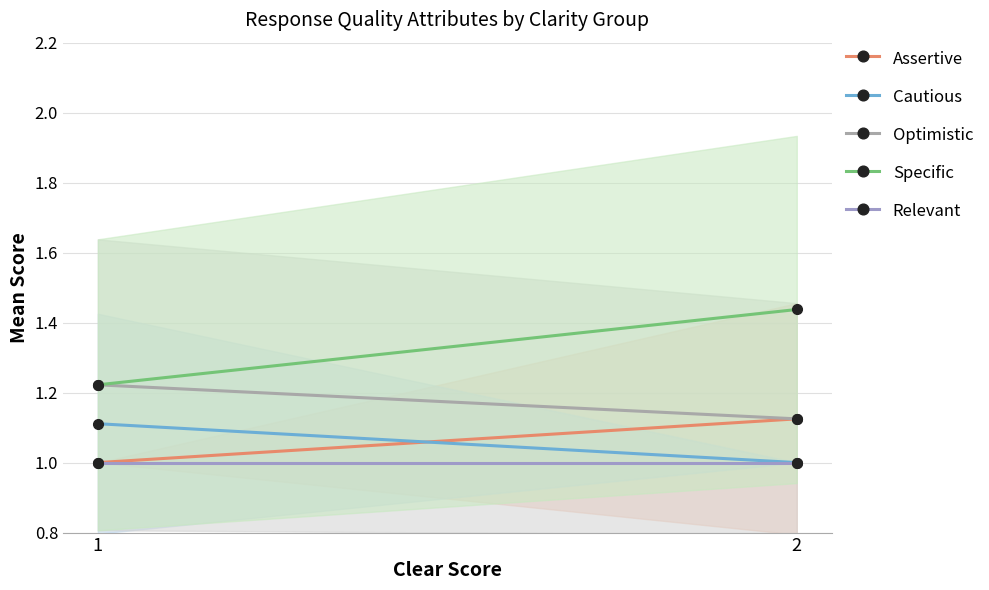

What is the spread (max minus min) of values at 2?

0.4